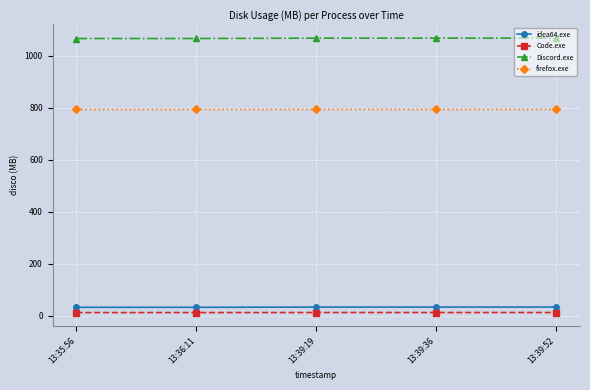

Is this an area chart (filled region under the line)?

No